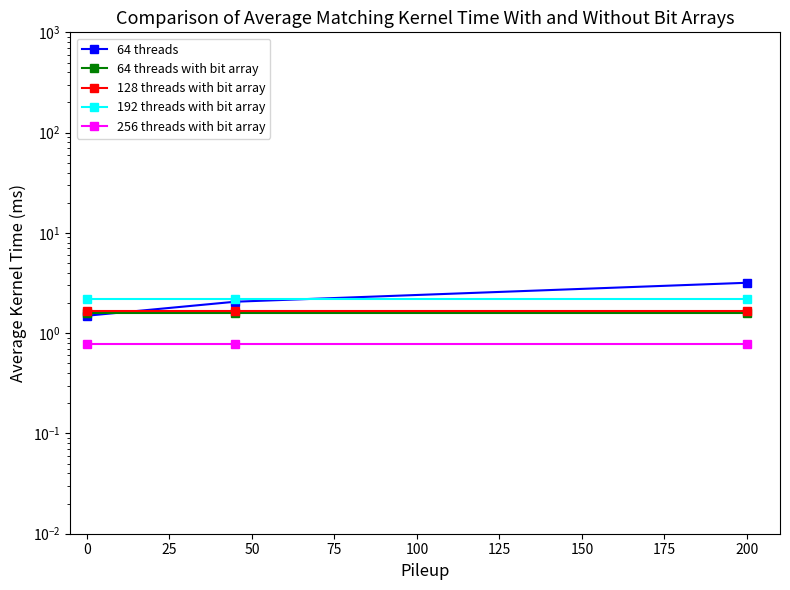

What is the lowest value of the 64 threads series?

1.5